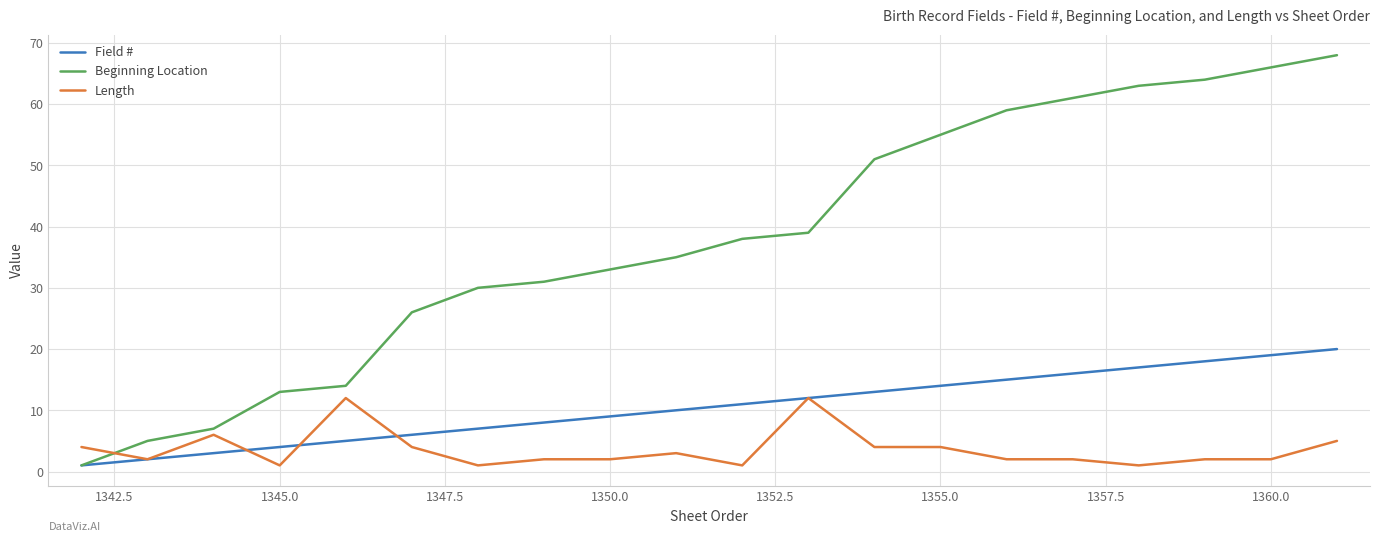

What is the maximum value shown in the chart?

68